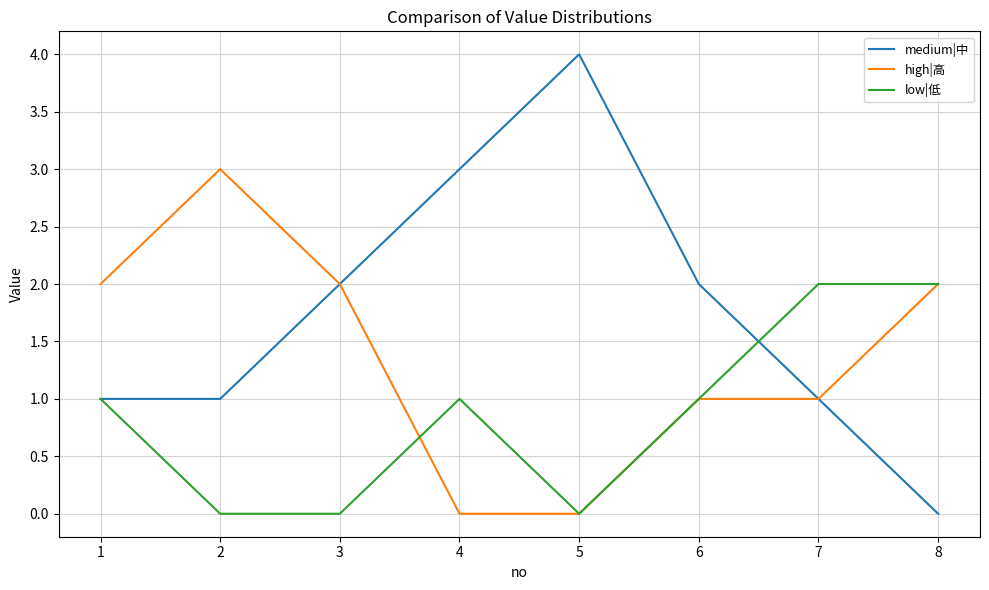

The medium|中 series shows 2 at 4. True or false?

False